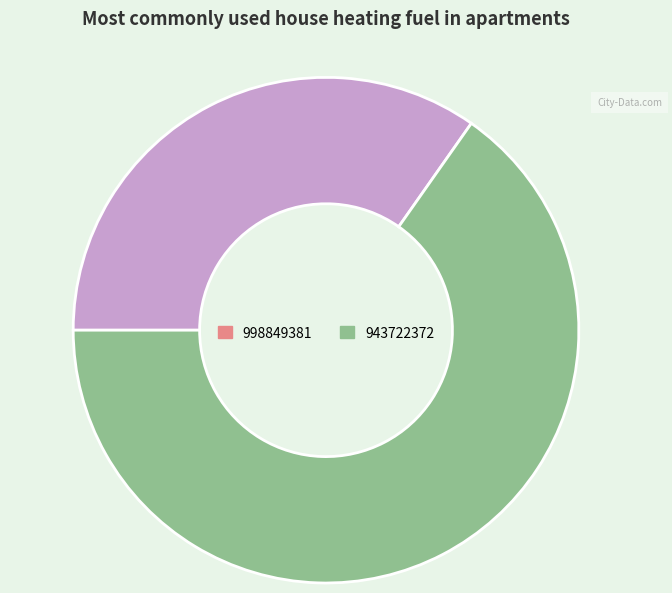

What is the smallest slice in the pie chart?

998849381